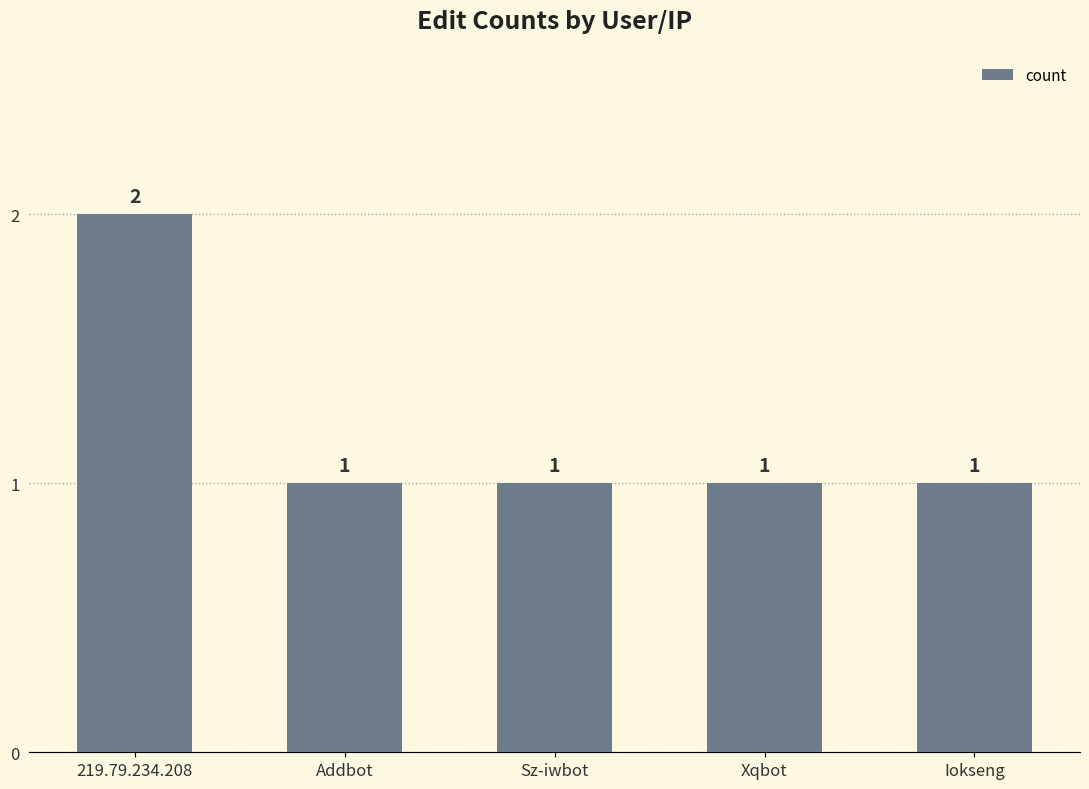

Approximately how many times larger is the value at Sz-iwbot compared to Xqbot?

1.0